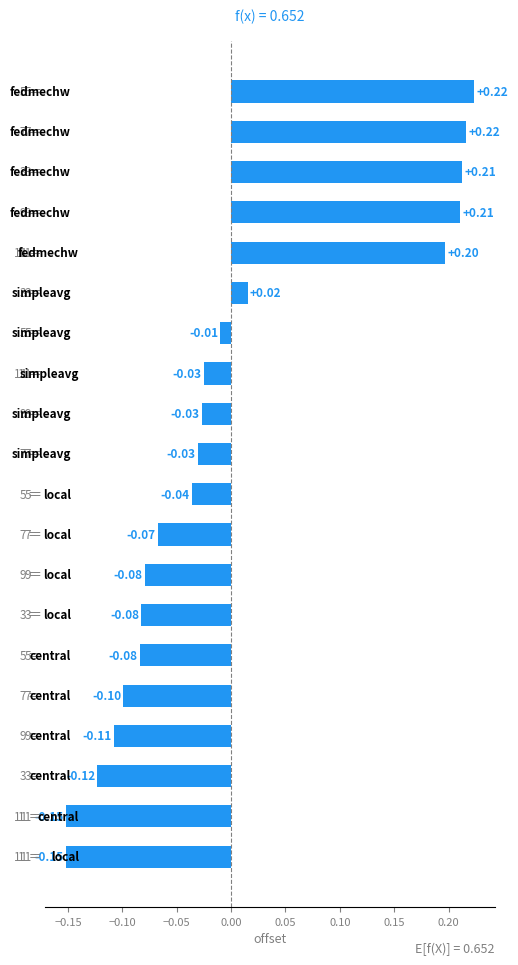

What is the difference between the maximum and minimum values?

0.4